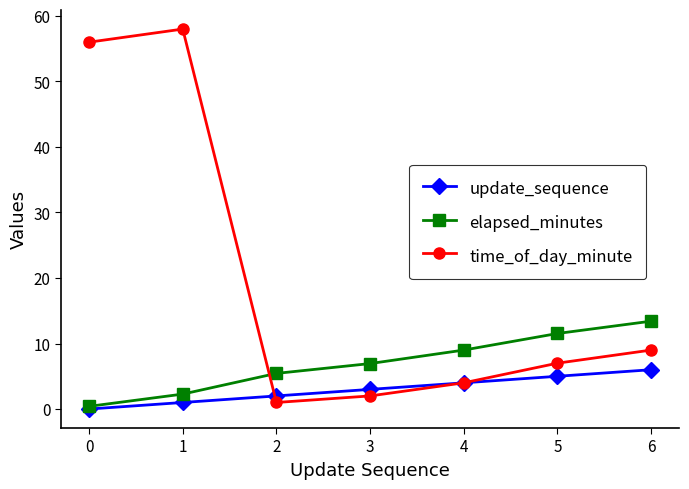

Which category has the highest value in the update_sequence series?

6